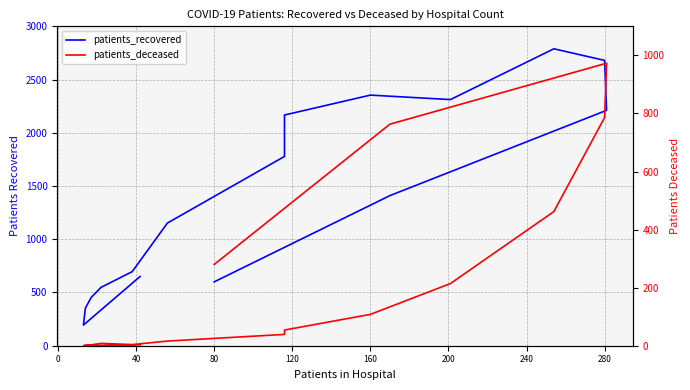

Is this an area chart (filled region under the line)?

No